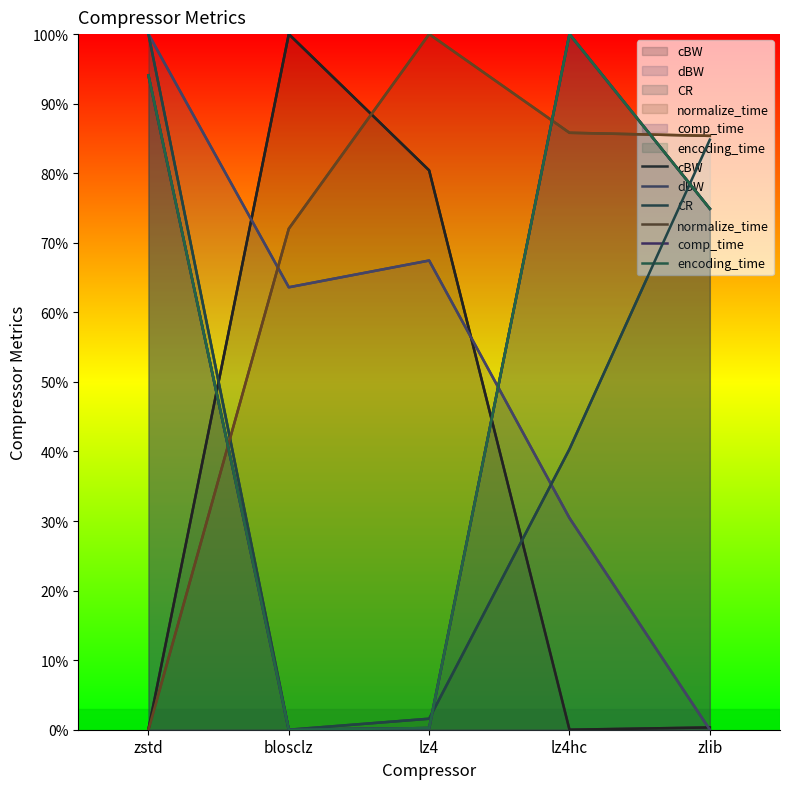

How many distinct data groups are displayed?

6